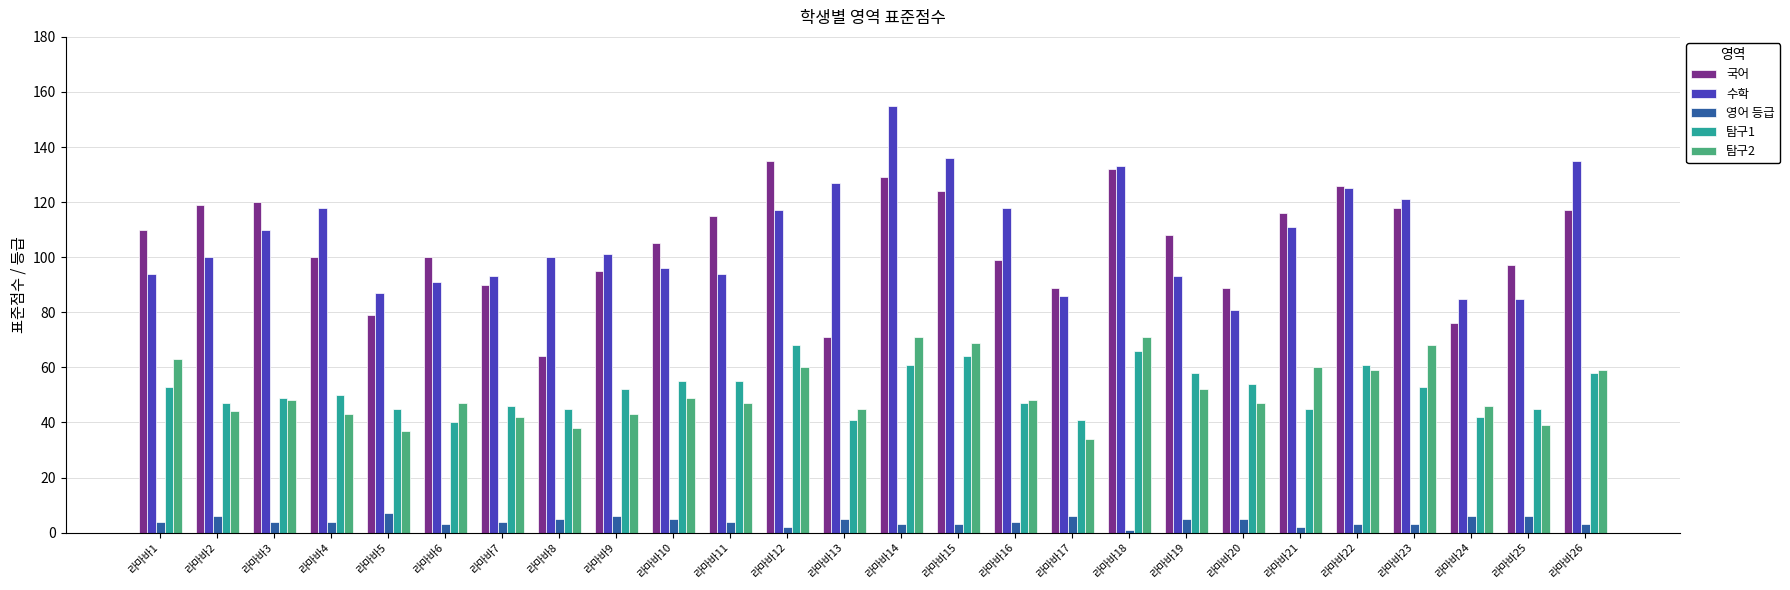

How many values in the 국어 series are below 108?

13